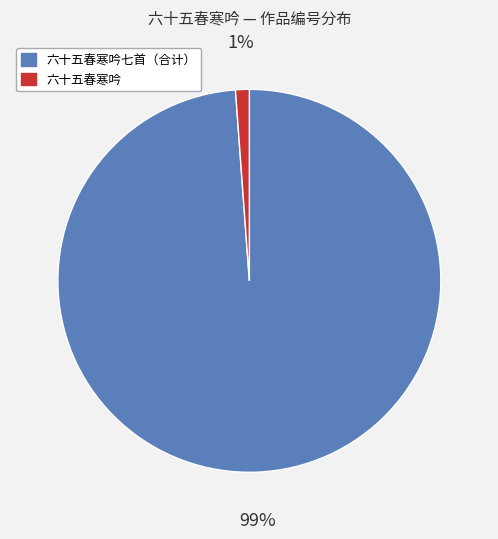

Is there any slice that represents more than half of the pie?

Yes